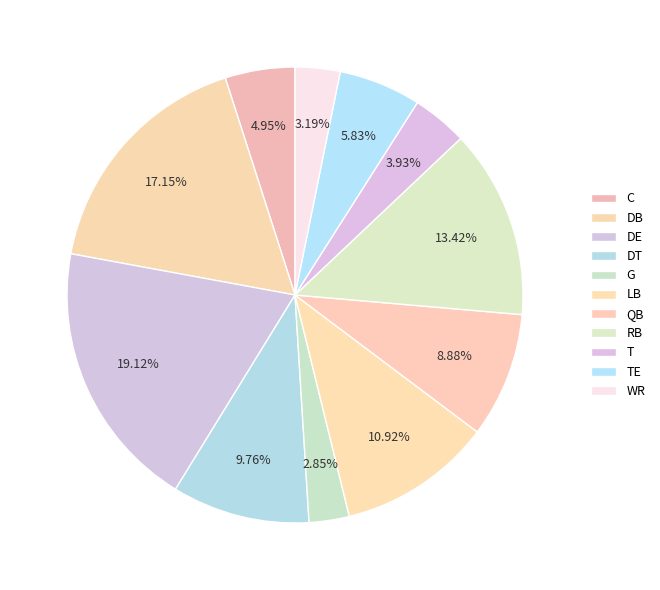

To the nearest percent, what is the difference between the G and QB slice percentages?

6%